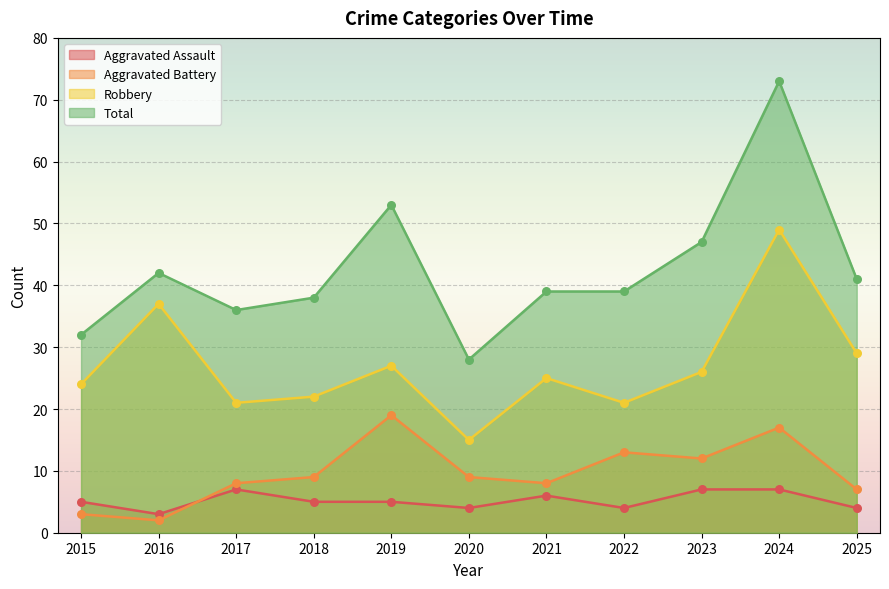

Which series has the widest spread of Y values?

Total